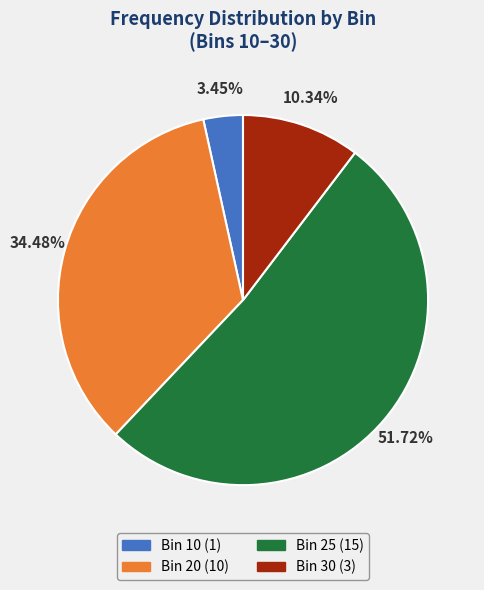

Do Bin 25 (15) and Bin 20 (10) together represent more than half of the pie?

Yes